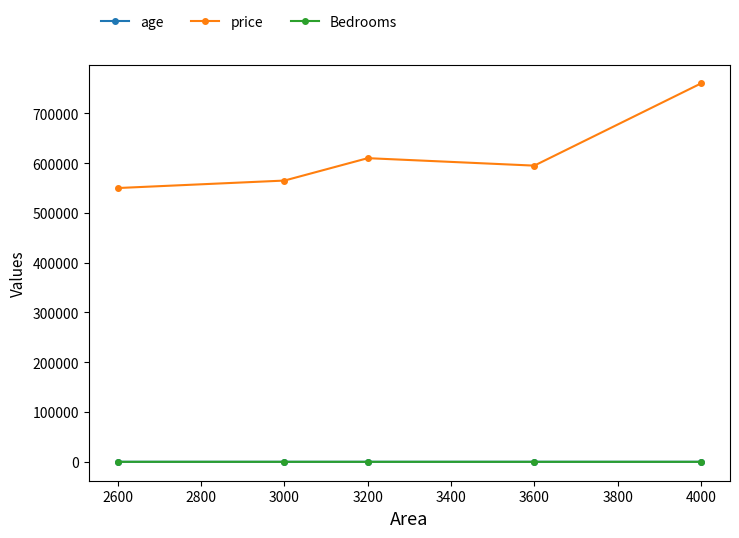

At which category is the sum across all series the highest?

4000